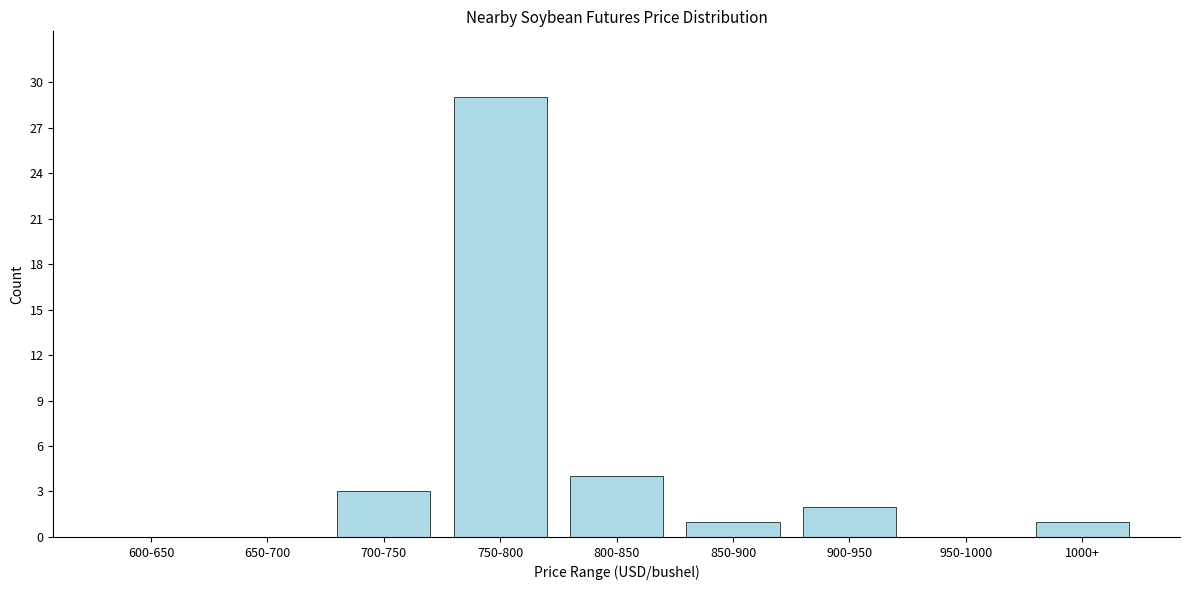

Reading left to right, what are all the values shown in this chart?

600-650=0	650-700=0	700-750=3	750-800=29	800-850=4	850-900=1	900-950=2	950-1000=0	1000+=1